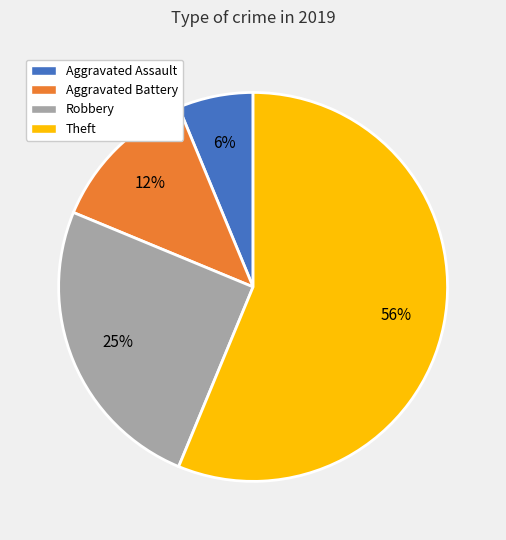

Is the sum of Robbery and Aggravated Battery greater than half?

No